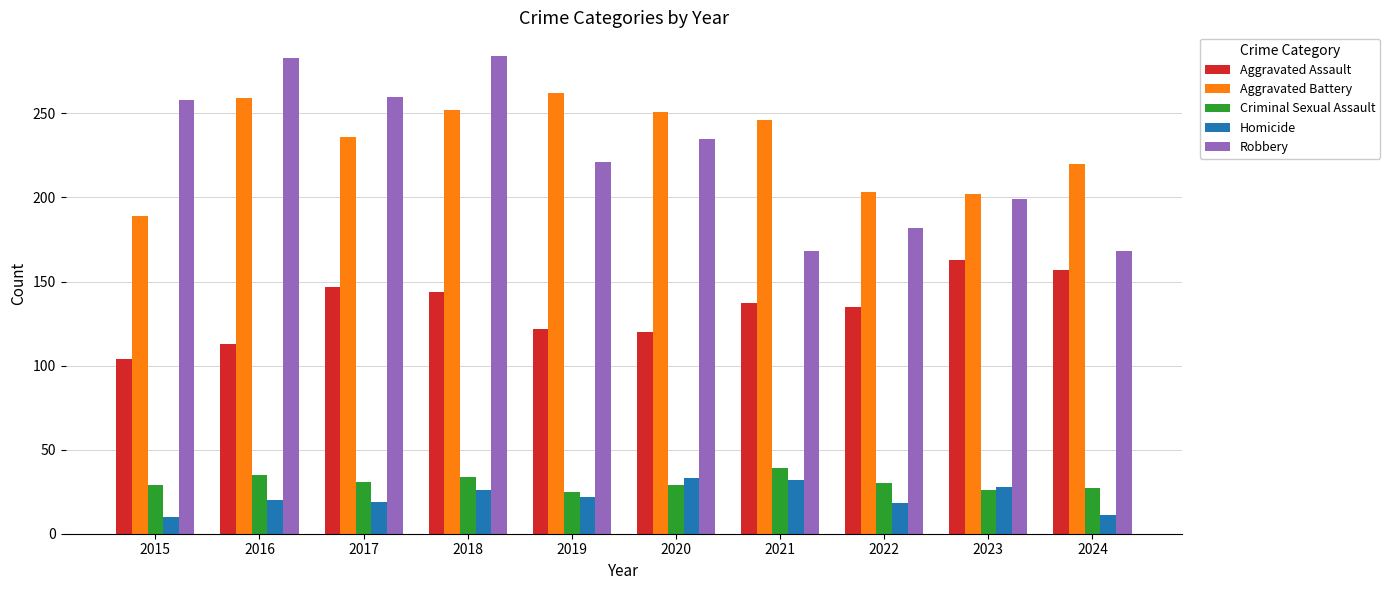

The Aggravated Assault series shows 246 at 2018. True or false?

False